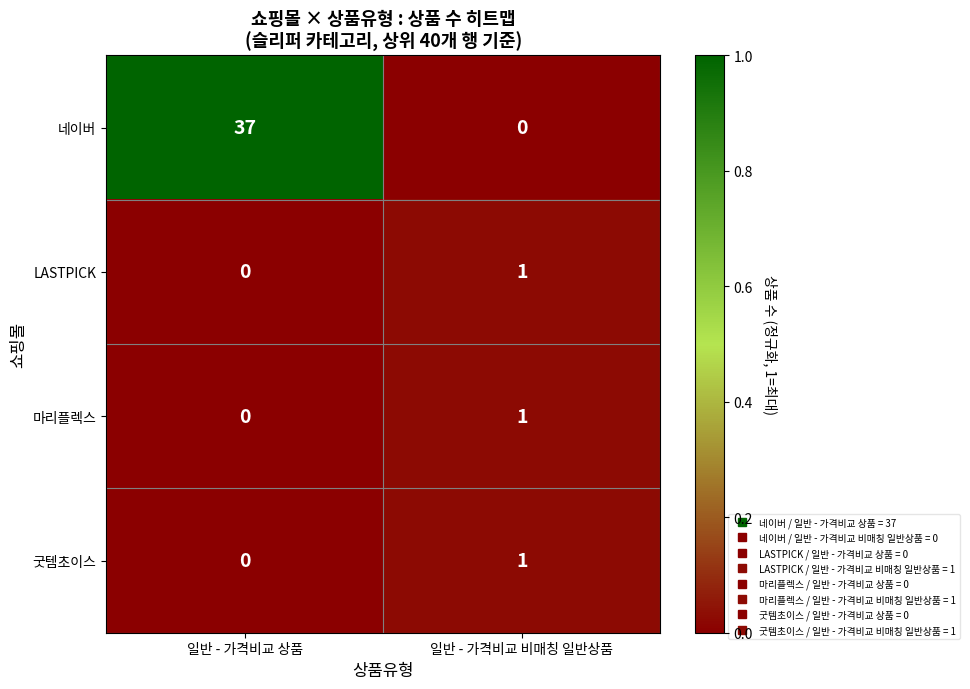

Reading right to left, list all the values displayed in this chart.

네이버: 0	37
LASTPICK: 1	0
마리플렉스: 1	0
굿템초이스: 1	0